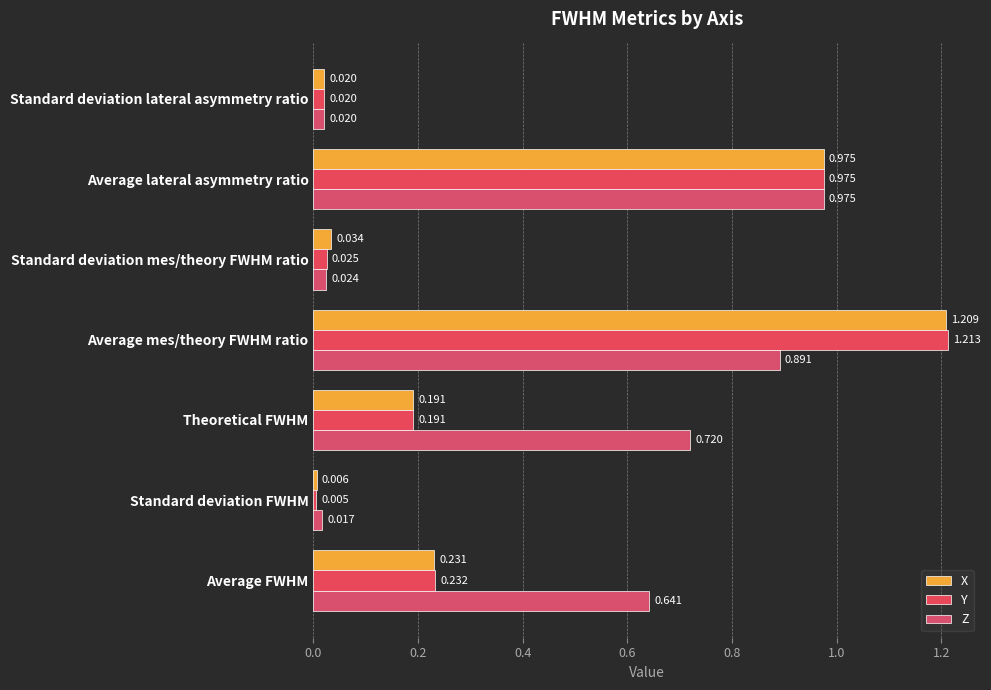

Which category has the highest value in the X series?

Average mes/theory FWHM ratio